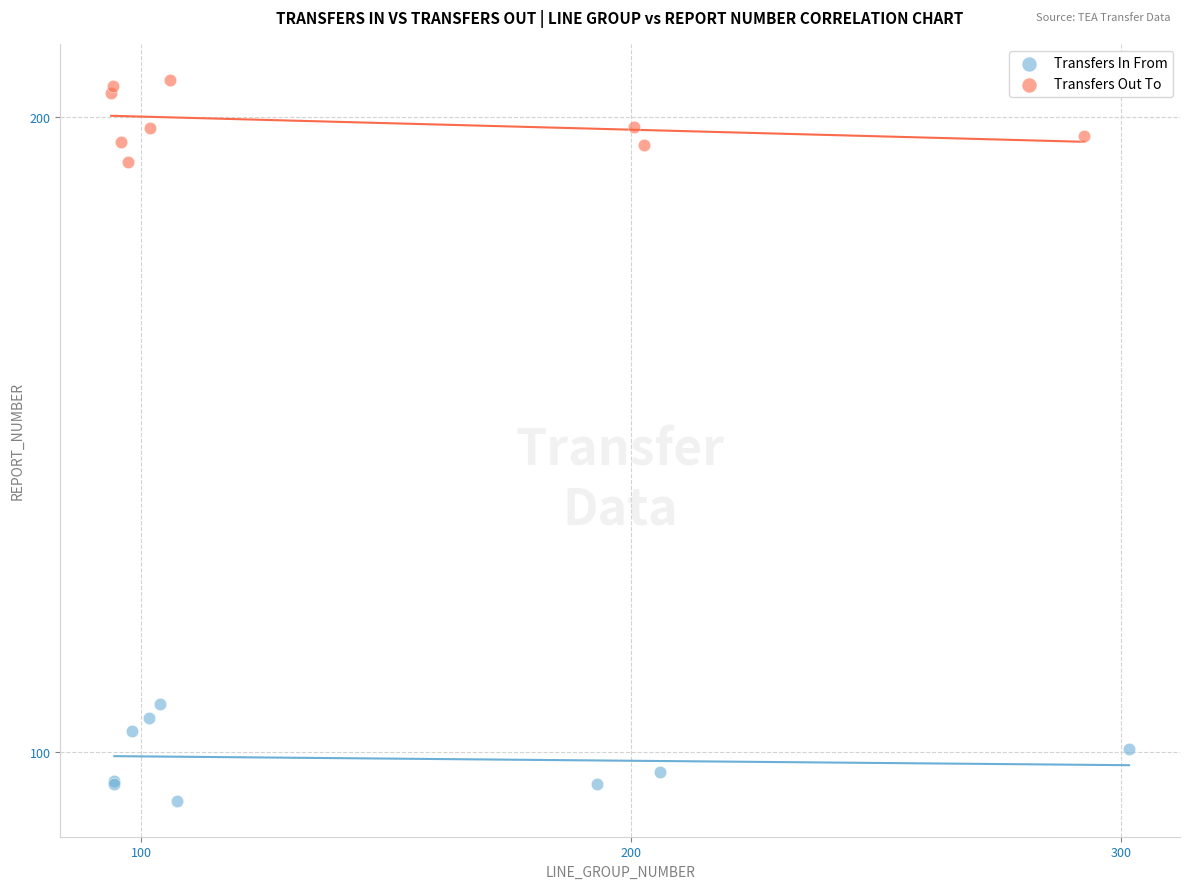

Which series contains the lowest Y value?

Transfers In From